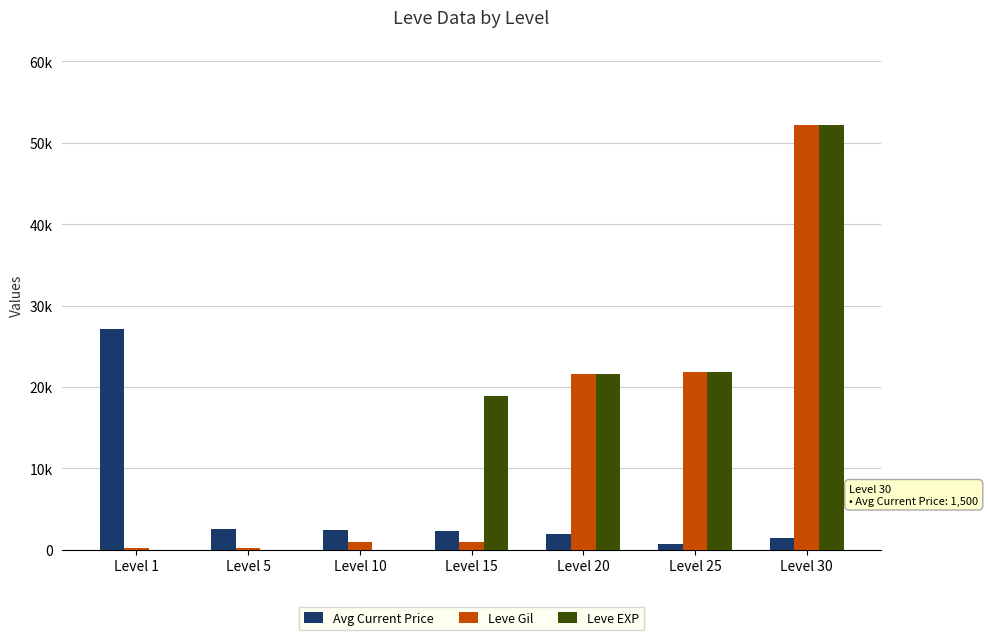

Reading left to right, list all the values displayed in this chart.

Avg Current Price: Level 1=27128	Level 5=2507	Level 10=2392	Level 15=2342	Level 20=1942	Level 25=713	Level 30=1500
Leve Gil: Level 1=160	Level 5=220	Level 10=990	Level 15=990	Level 20=21600	Level 25=21830	Level 30=52220
Leve EXP: Level 1=1	Level 5=5	Level 10=9	Level 15=18910	Level 20=21600	Level 25=21830	Level 30=52220